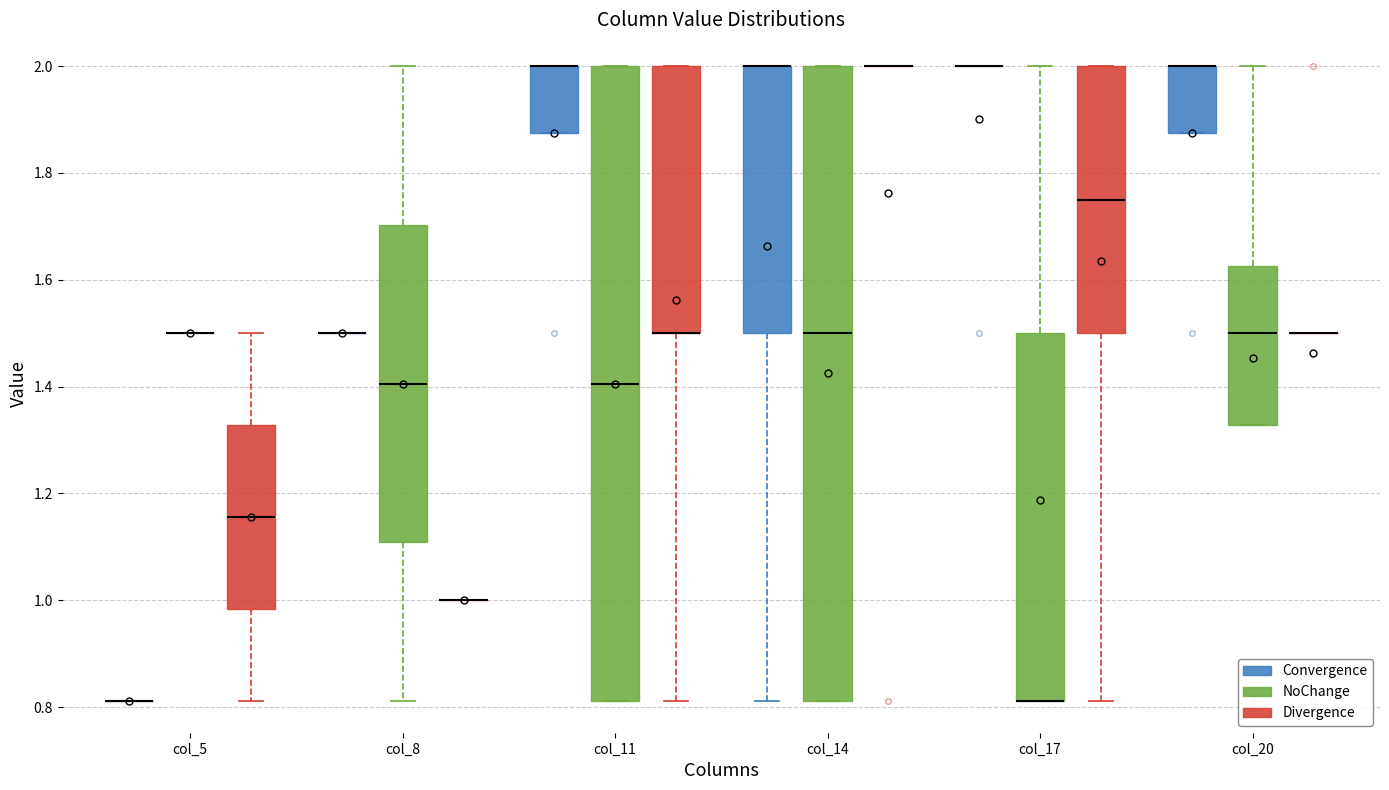

Reading left to right, transcribe this box plot: for each box, give where its median line is, the range the box spans, and where its two whiskers end, as read against the y-axis. The values are not printed on the chart, so give them approximately, as read against the axis.

col_5 (Convergence): box collapsed to a line at 0.82, whiskers 0.82 to 0.82
col_5 (NoChange): box collapsed to a line at 1.50, whiskers 1.50 to 1.50
col_5 (Divergence): median 1.16, box 0.98 to 1.32, whiskers 0.82 to 1.50
col_8 (Convergence): box collapsed to a line at 1.50, whiskers 1.50 to 1.50
col_8 (NoChange): median 1.40, box 1.10 to 1.70, whiskers 0.82 to 2.00
col_8 (Divergence): box collapsed to a line at 1.00, whiskers 1.00 to 1.00
col_11 (Convergence): median 2.00 (drawn on the box's upper edge), box 1.88 to 2.00, whiskers 1.88 to 2.00
col_11 (NoChange): median 1.40, box 0.82 to 2.00, whiskers 0.82 to 2.00
col_11 (Divergence): median 1.50 (drawn on the box's lower edge), box 1.50 to 2.00, whiskers 0.82 to 2.00
col_14 (Convergence): median 2.00 (drawn on the box's upper edge), box 1.50 to 2.00, whiskers 0.82 to 2.00
col_14 (NoChange): median 1.50, box 0.82 to 2.00, whiskers 0.82 to 2.00
col_14 (Divergence): box collapsed to a line at 2.00, whiskers 2.00 to 2.00
col_17 (Convergence): box collapsed to a line at 2.00, whiskers 2.00 to 2.00
col_17 (NoChange): median 0.82 (drawn on the box's lower edge), box 0.82 to 1.50, whiskers 0.82 to 2.00
col_17 (Divergence): median 1.76, box 1.50 to 2.00, whiskers 0.82 to 2.00
col_20 (Convergence): median 2.00 (drawn on the box's upper edge), box 1.88 to 2.00, whiskers 1.88 to 2.00
col_20 (NoChange): median 1.50, box 1.32 to 1.62, whiskers 1.32 to 2.00
col_20 (Divergence): box collapsed to a line at 1.50, whiskers 1.50 to 1.50